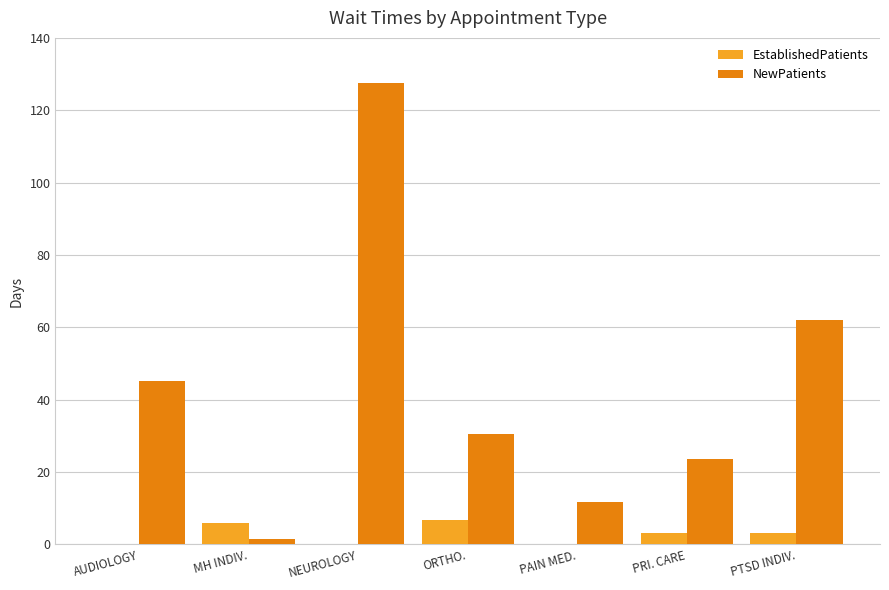

At which label is NewPatients closest to 64?

PTSD INDIV.